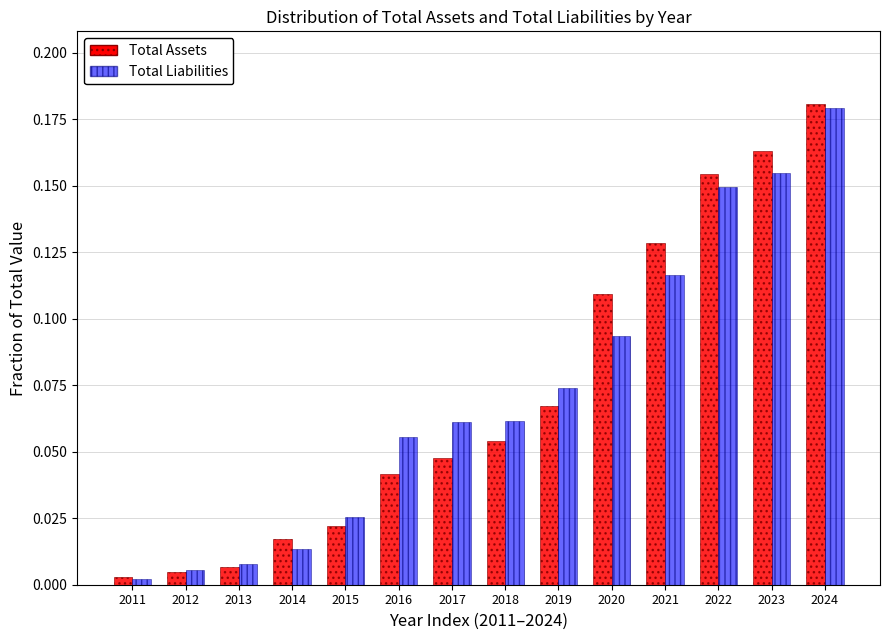

The Total Assets series shows 0.1 at 2017. True or false?

False